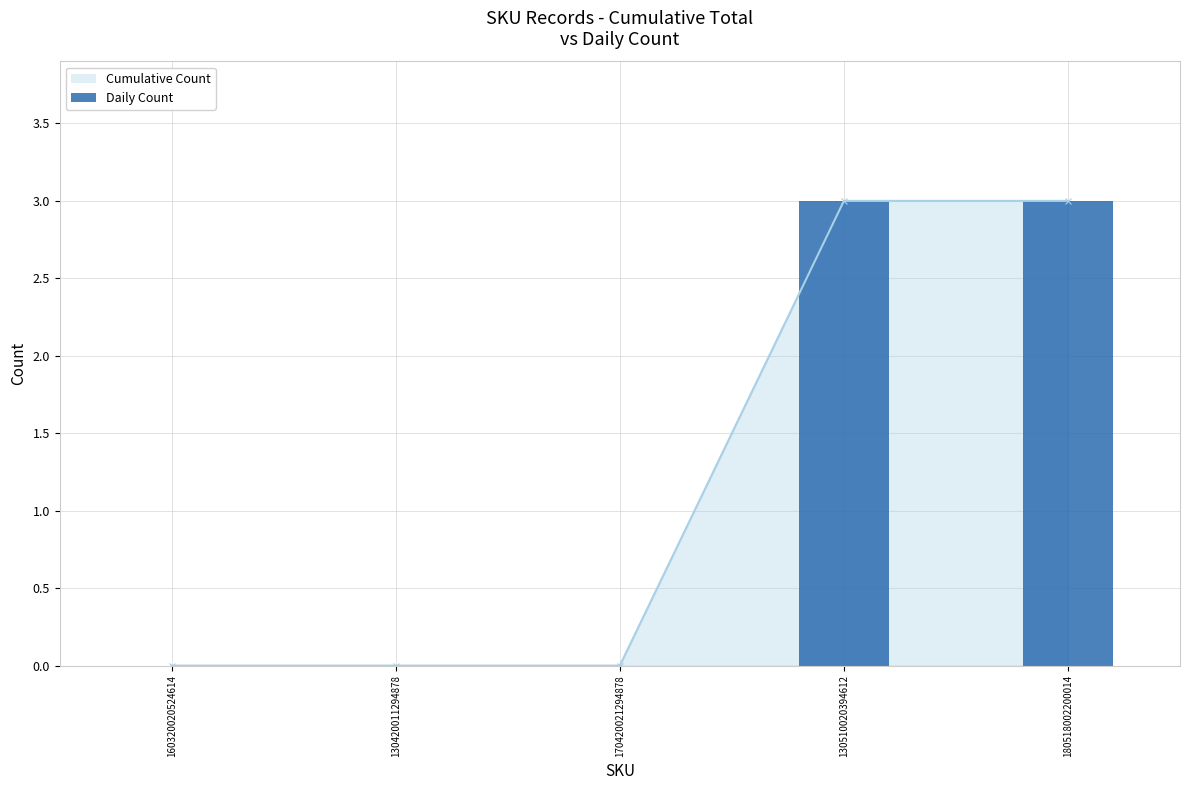

What is the difference between the maximum and minimum values?

3